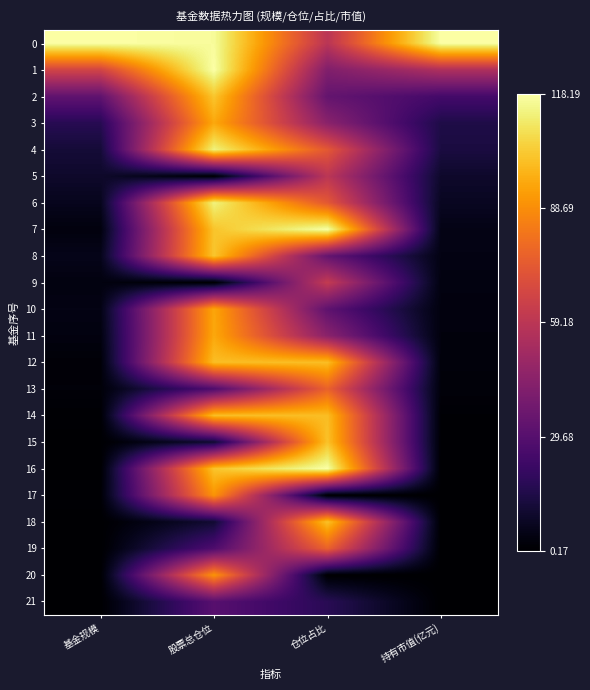

Rank the series at 股票总仓位 from lowest to highest value.

9, 5, 15, 18, 13, 19, 21, 17, 20, 10, 3, 11, 12, 14, 7, 16, 2, 8, 4, 6, 0, 1